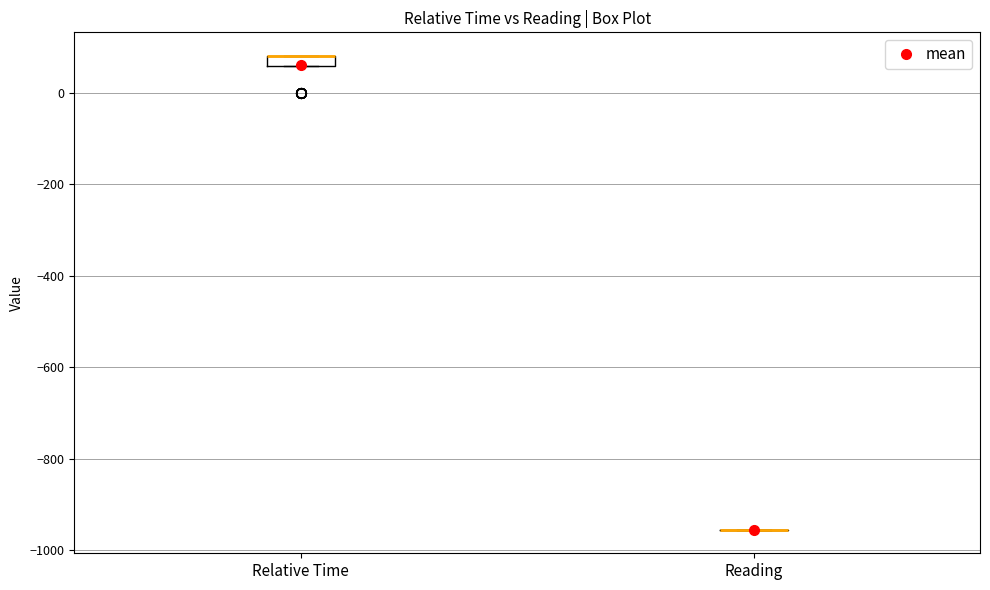

Comparing the boxes themselves (not the whiskers), which one is the tallest?

Relative Time